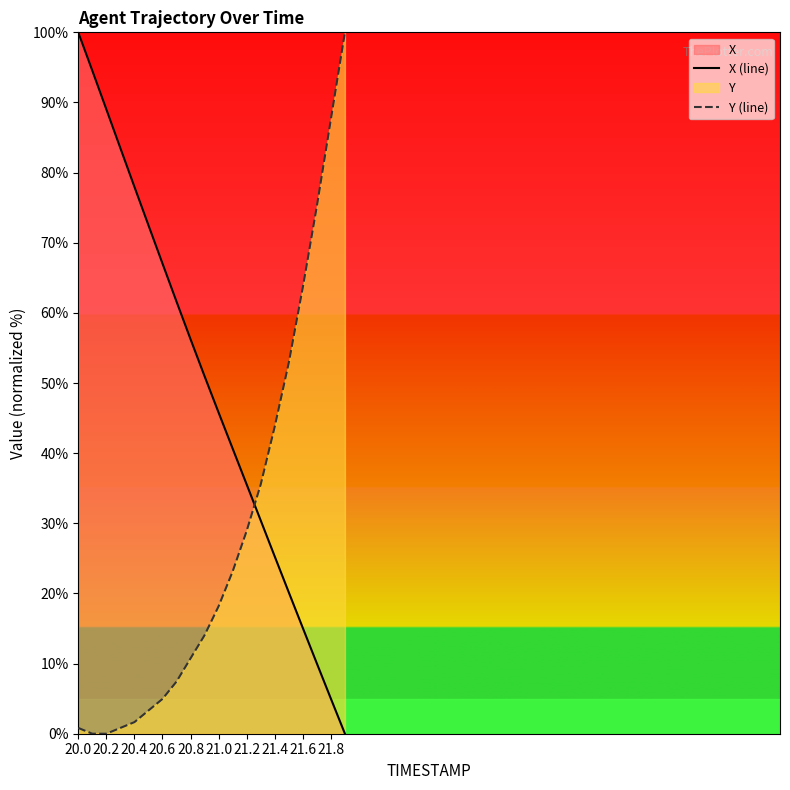

Rank the series by their maximum value, from lowest to highest.

X (line), Y (line)